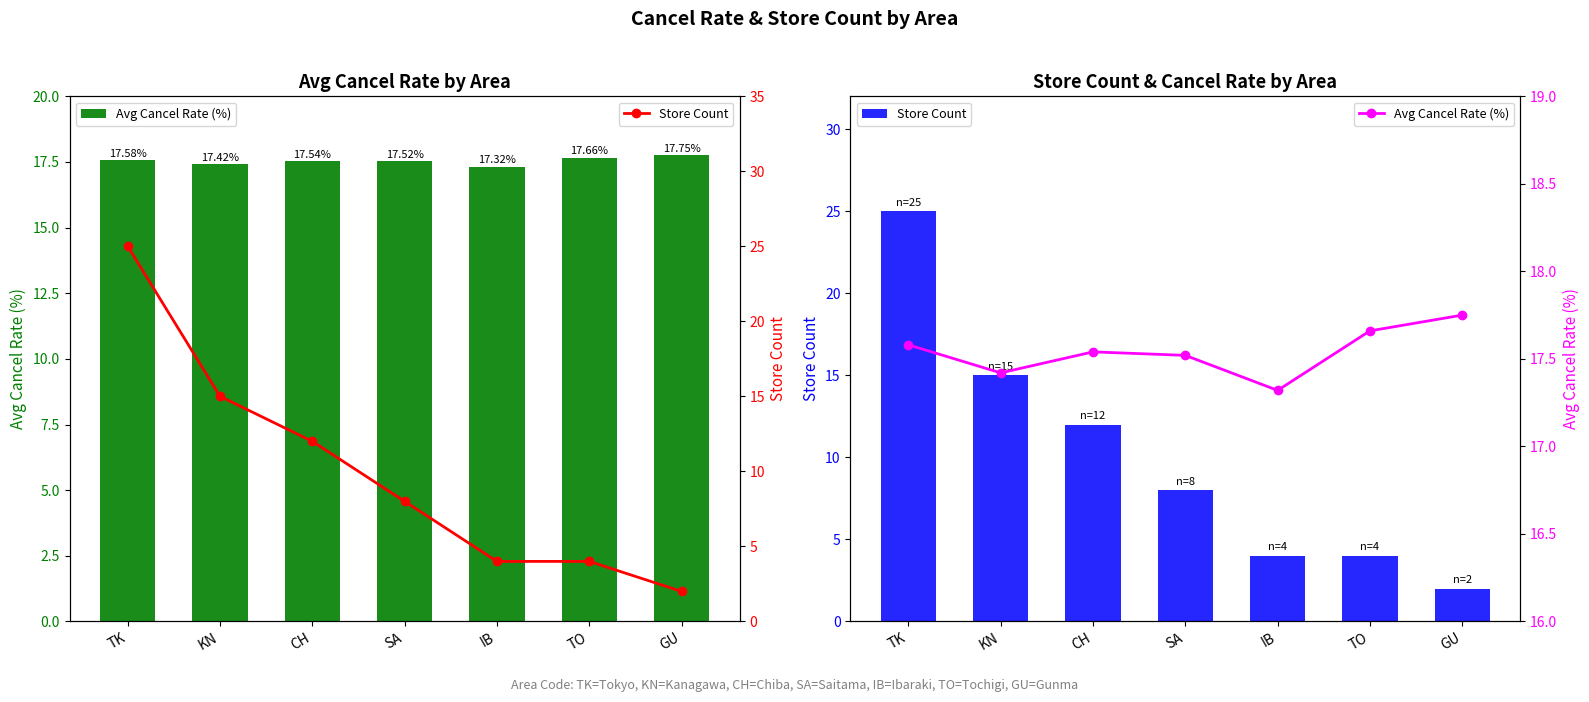

The value of Avg Cancel Rate (%) at GU is 27.5. True or false?

False